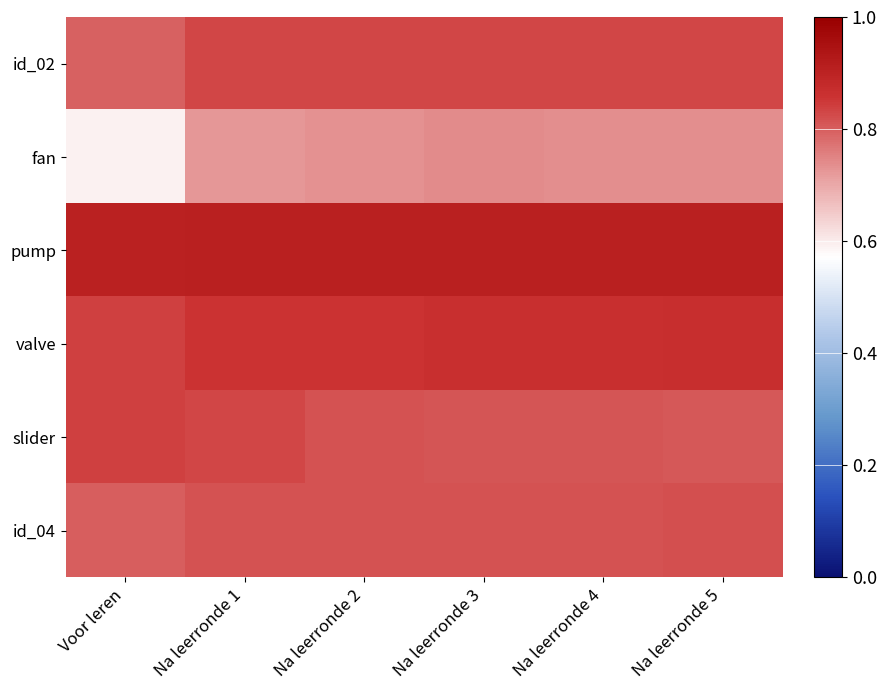

Reading left to right, extract all data points from this chart.

id_02: Voor leren=0.8	Na leerronde 1=0.8	Na leerronde 2=0.8	Na leerronde 3=0.8	Na leerronde 4=0.8	Na leerronde 5=0.8
fan: Voor leren=0.6	Na leerronde 1=0.7	Na leerronde 2=0.7	Na leerronde 3=0.7	Na leerronde 4=0.7	Na leerronde 5=0.7
pump: Voor leren=0.9	Na leerronde 1=0.9	Na leerronde 2=0.9	Na leerronde 3=0.9	Na leerronde 4=0.9	Na leerronde 5=0.9
valve: Voor leren=0.8	Na leerronde 1=0.9	Na leerronde 2=0.9	Na leerronde 3=0.9	Na leerronde 4=0.9	Na leerronde 5=0.9
slider: Voor leren=0.8	Na leerronde 1=0.8	Na leerronde 2=0.8	Na leerronde 3=0.8	Na leerronde 4=0.8	Na leerronde 5=0.8
id_04: Voor leren=0.8	Na leerronde 1=0.8	Na leerronde 2=0.8	Na leerronde 3=0.8	Na leerronde 4=0.8	Na leerronde 5=0.8